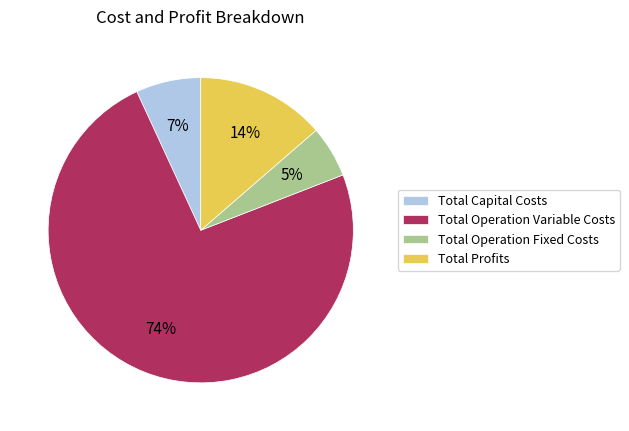

Approximately how many times larger is the value at Total Capital Costs compared to Total Profits?

0.5